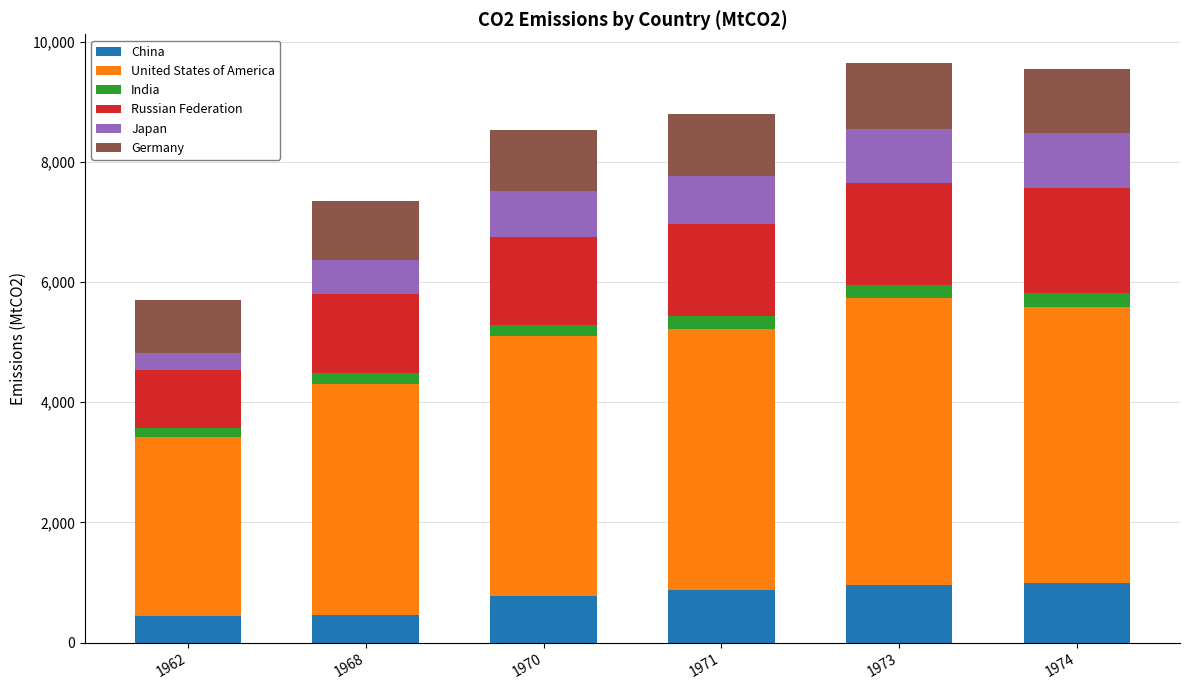

True or false: China has a value of 770 at 1970.

True